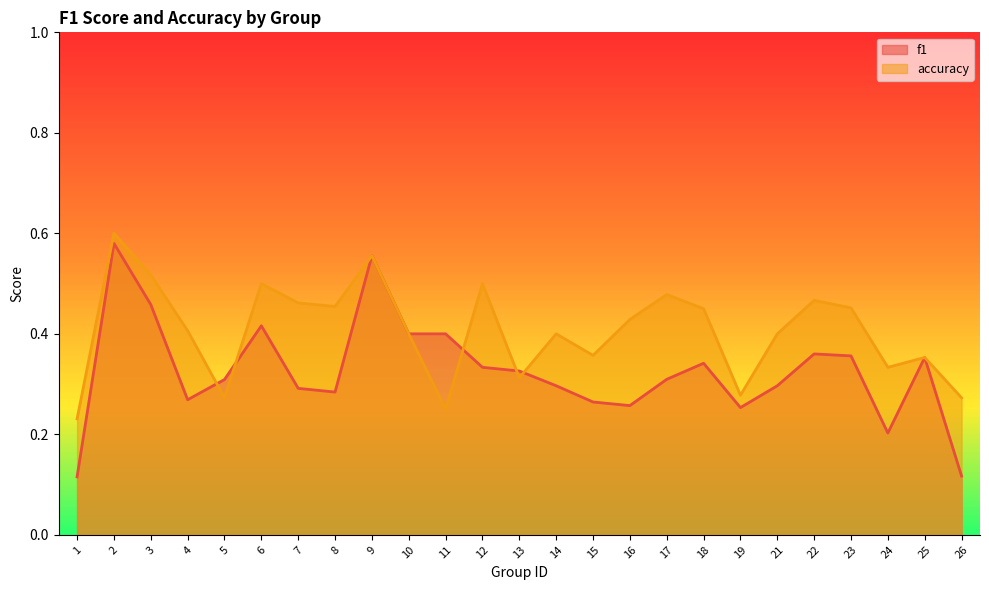

The accuracy_line series shows 0.6 at 24. True or false?

False